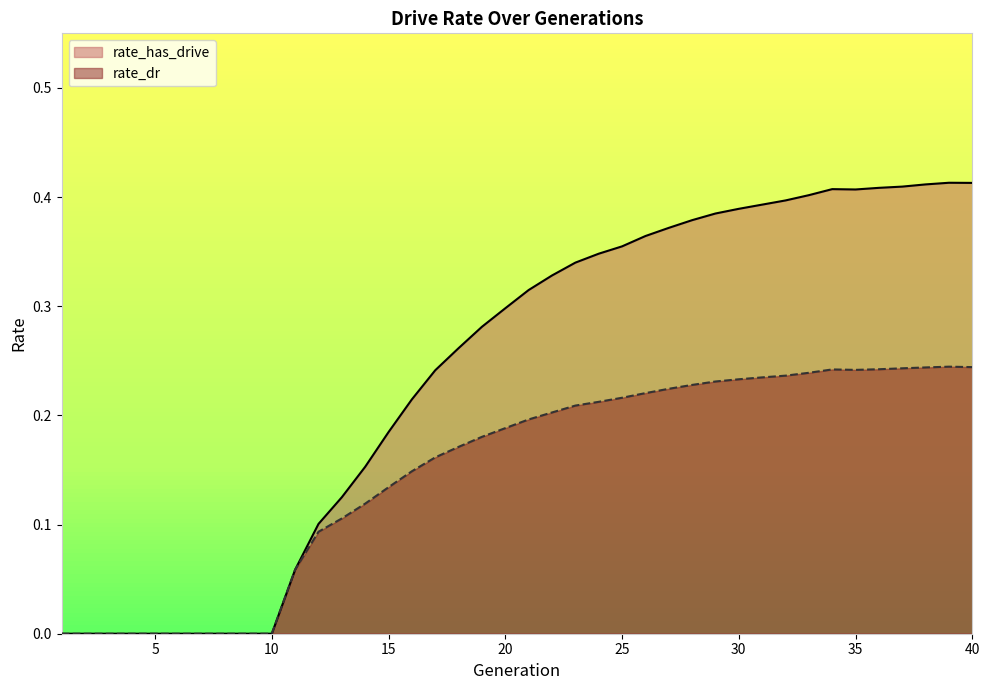

Which has a higher value, 25 or 39?

39